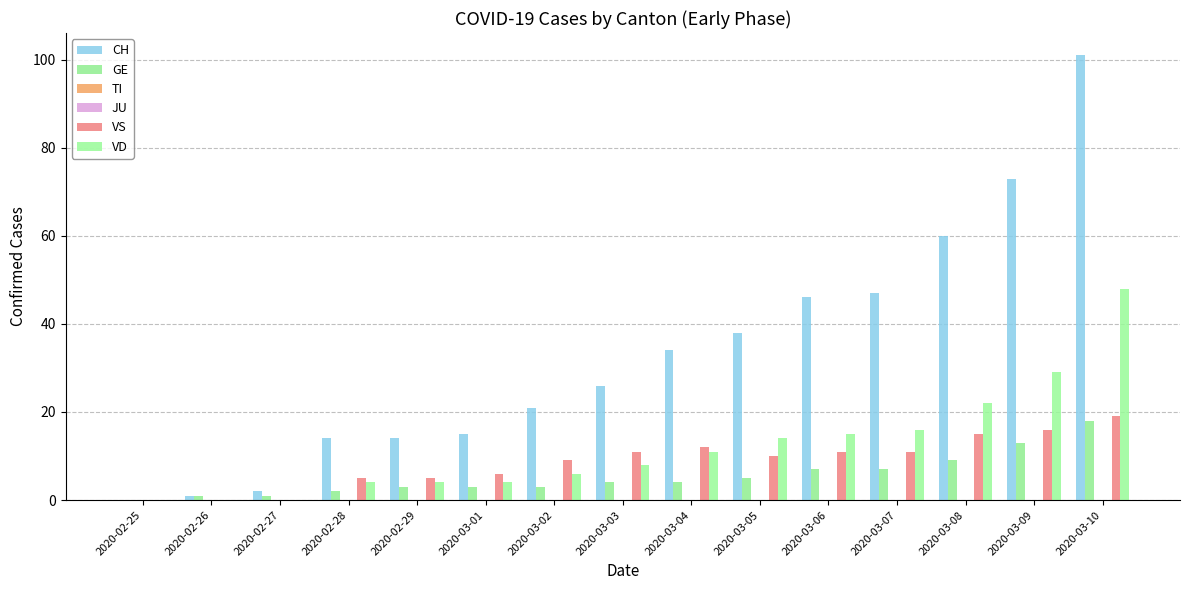

At how many categories does at least one series exceed 67?

2